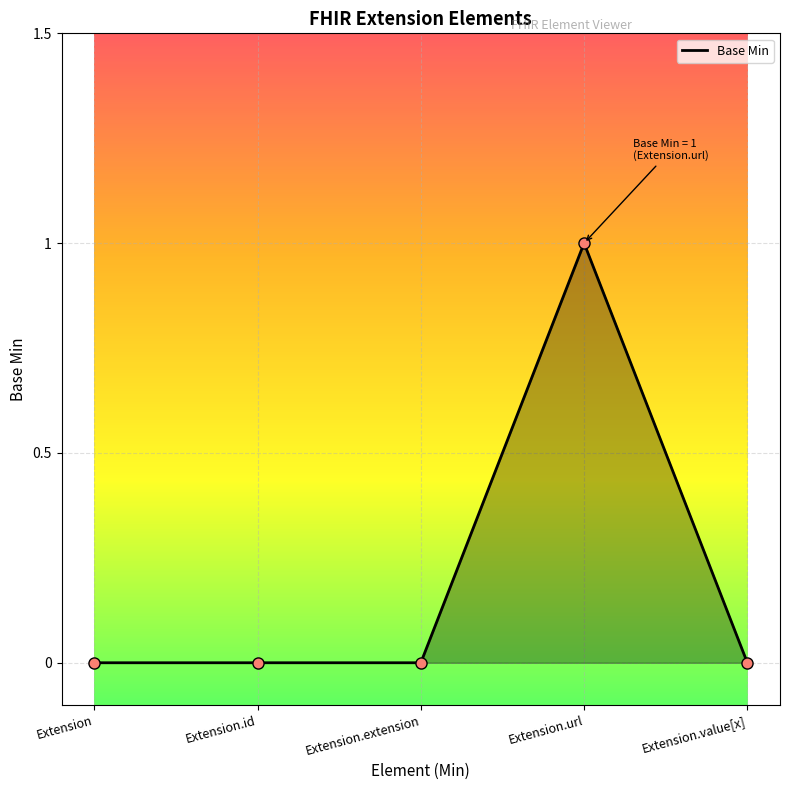

Between Extension.url and Extension.value[x], which is larger?

Extension.url